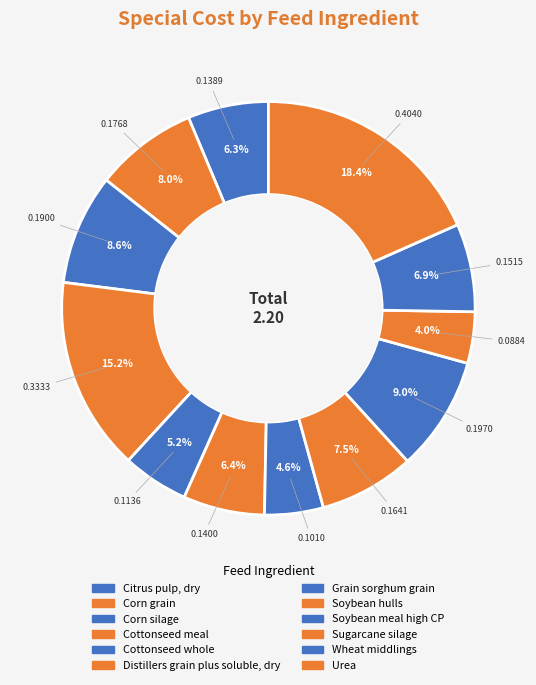

The Grain sorghum grain slice represents 20% of the pie. True or false?

False